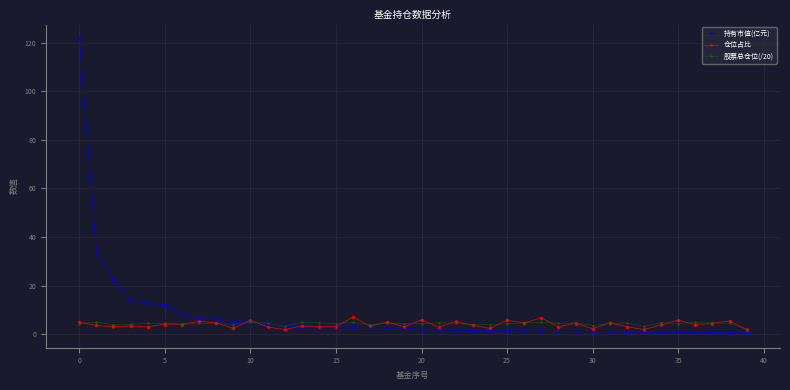

What is the total value across all series at 35?

15.2